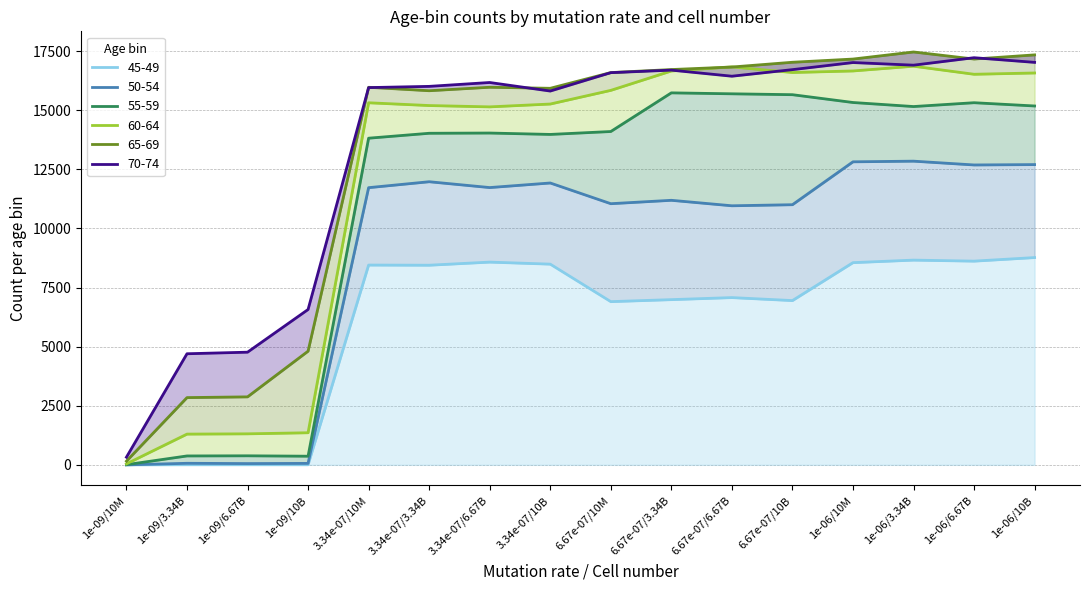

Reading right to left, what are all the values shown in this chart?

$45-49$: 8769.2	8617.9	8661.4	8554.3	6949.6	7075.8	6989.3	6904.8	8491.0	8577.1	8445.4	8452.2	3.0	4.0	4.0	0.0
$50-54$: 12702.4	12687.0	12847.6	12819.7	11005.1	10959.9	11191.9	11048.1	11924.0	11730.5	11977.2	11726.4	62.0	54.0	66.0	0.0
$55-59$: 15182.0	15320.2	15158.0	15329.0	15659.5	15697.0	15737.2	14101.6	13978.6	14037.4	14027.4	13819.2	365.9	382.8	376.8	8.0
$60-64$: 16578.0	16523.4	16864.4	16663.7	16598.0	16834.8	16662.7	15842.6	15264.3	15144.3	15200.4	15317.6	1358.2	1312.4	1300.8	42.0
$65-69$: 17343.3	17167.9	17466.4	17166.9	17031.5	16829.9	16723.1	16594.8	15929.8	15974.5	15827.1	15972.8	4809.3	2876.1	2845.2	154.8
$70-74$: 17026.8	17224.0	16908.0	17019.1	16719.3	16441.4	16698.1	16591.3	15813.5	16175.2	16011.3	15959.5	6572.1	4766.4	4699.9	324.6